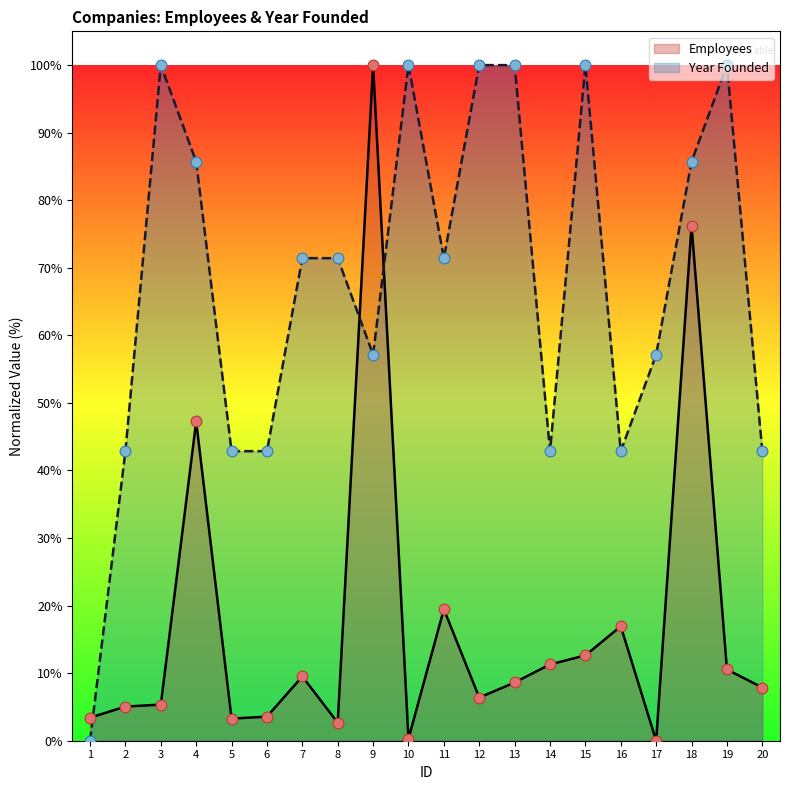

Is the value of Year Founded at 7 greater than the value of Employees at 16?

Yes